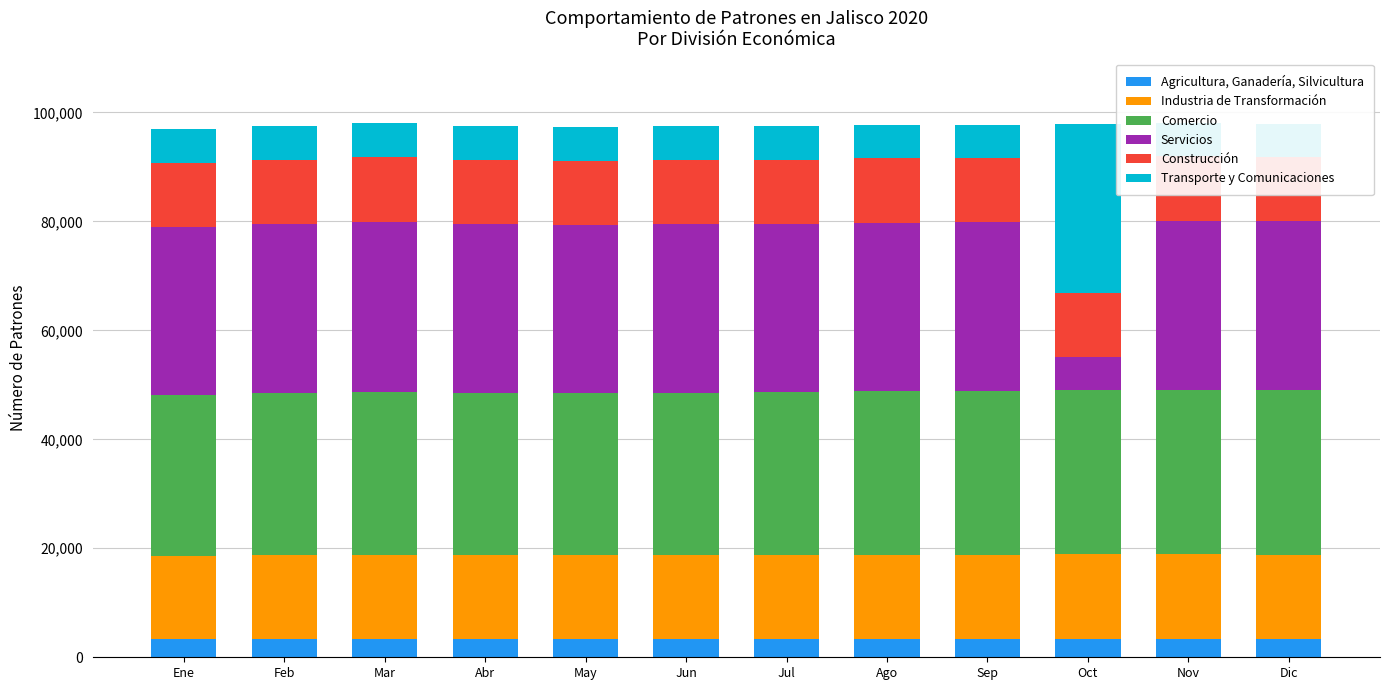

What is the difference between the second highest and minimum values in the Comercio series?

661